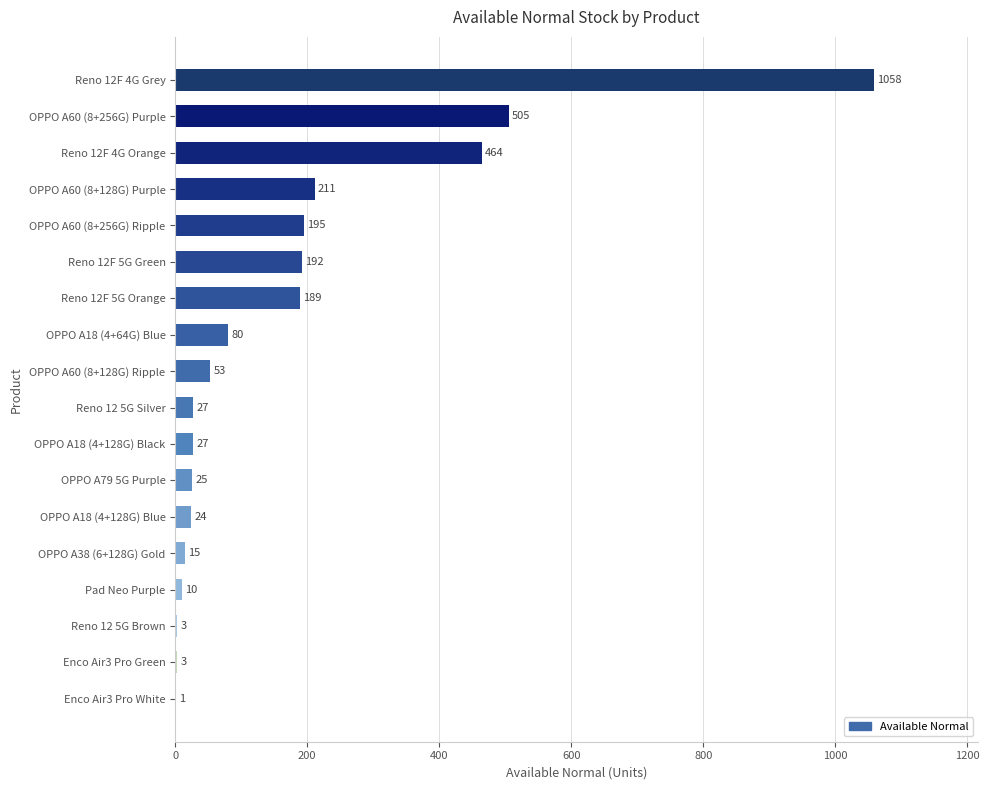

Reading top to bottom, transcribe all the data shown in this chart.

Reno 12F 4G Grey=1058	OPPO A60 (8+256G) Purple=505	Reno 12F 4G Orange=464	OPPO A60 (8+128G) Purple=211	OPPO A60 (8+256G) Ripple=195	Reno 12F 5G Green=192	Reno 12F 5G Orange=189	OPPO A18 (4+64G) Blue=80	OPPO A60 (8+128G) Ripple=53	Reno 12 5G Silver=27	OPPO A18 (4+128G) Black=27	OPPO A79 5G Purple=25	OPPO A18 (4+128G) Blue=24	OPPO A38 (6+128G) Gold=15	Pad Neo Purple=10	Reno 12 5G Brown=3	Enco Air3 Pro Green=3	Enco Air3 Pro White=1